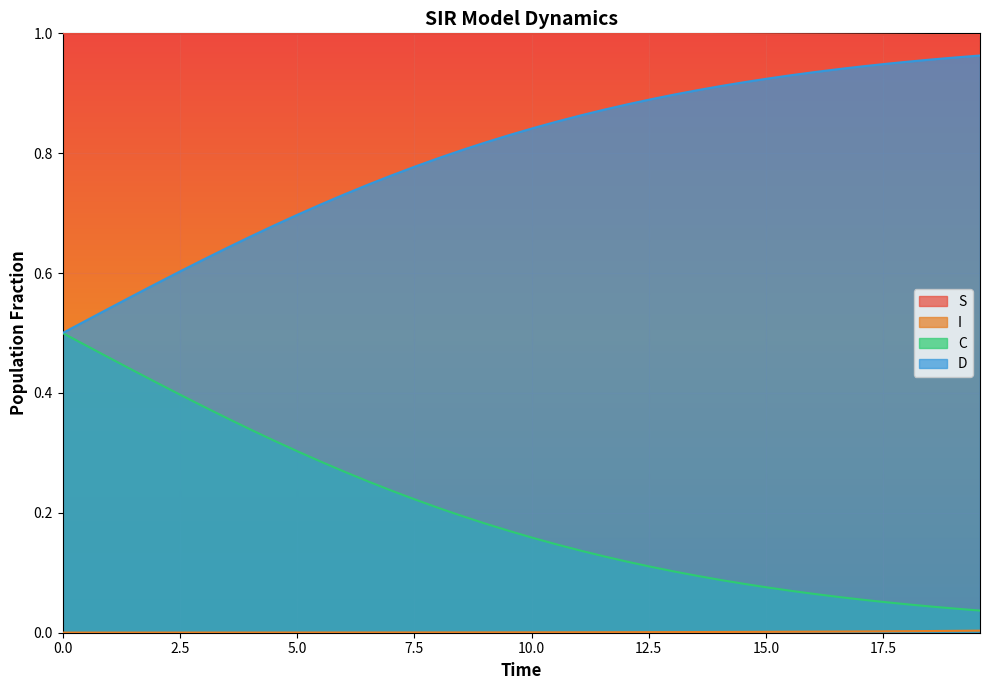

True or false: S and D intersect in this chart.

False